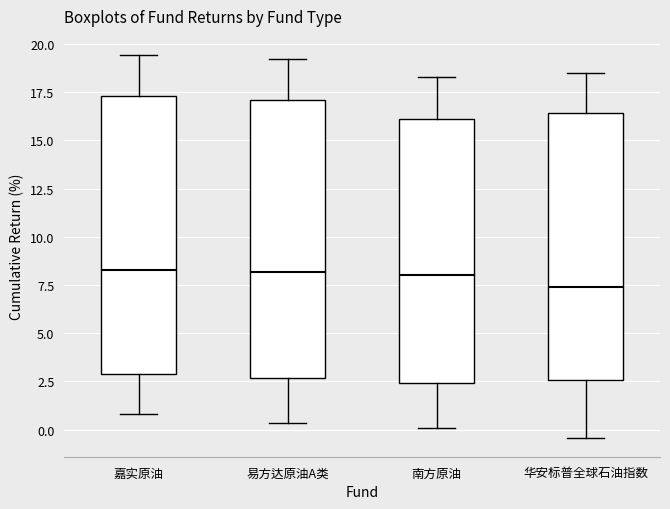

Where does the upper whisker of the box for 南方原油 end on the y-axis? The values are not printed on the chart, so give them approximately, as read against the axis.

18.5